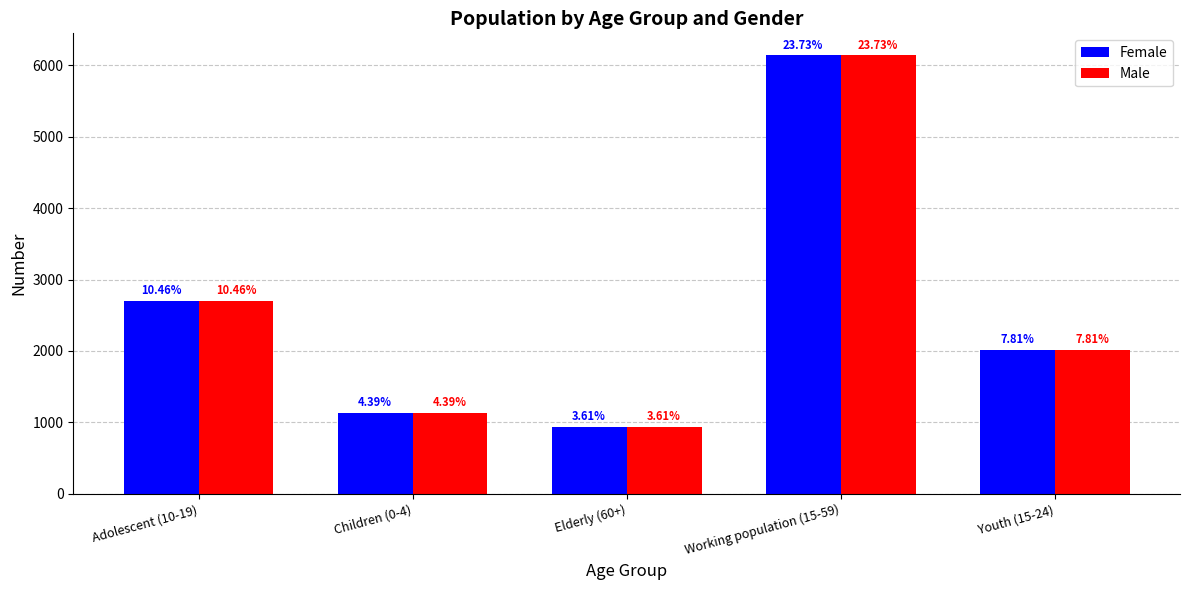

What is the smallest value displayed?

935